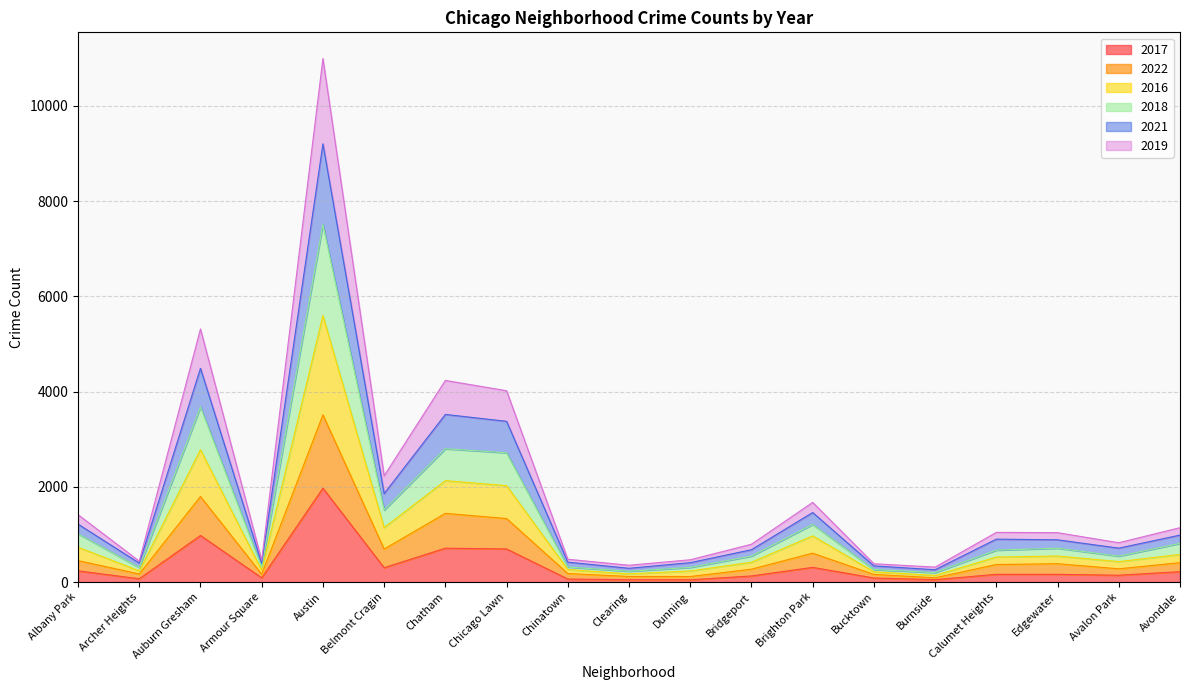

Is the value of 2019 at Brighton Park greater than the value of 2022 at Auburn Gresham?

No